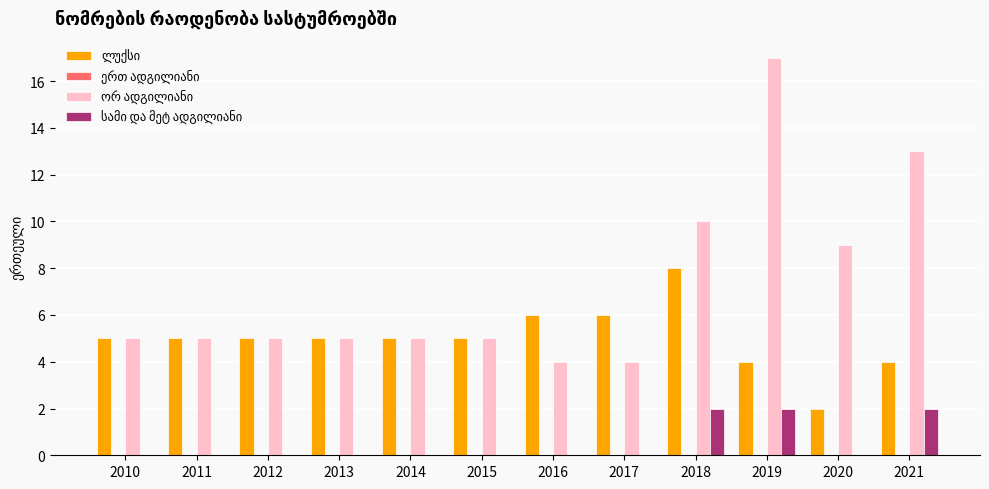

Count the number of data series in this chart.

3